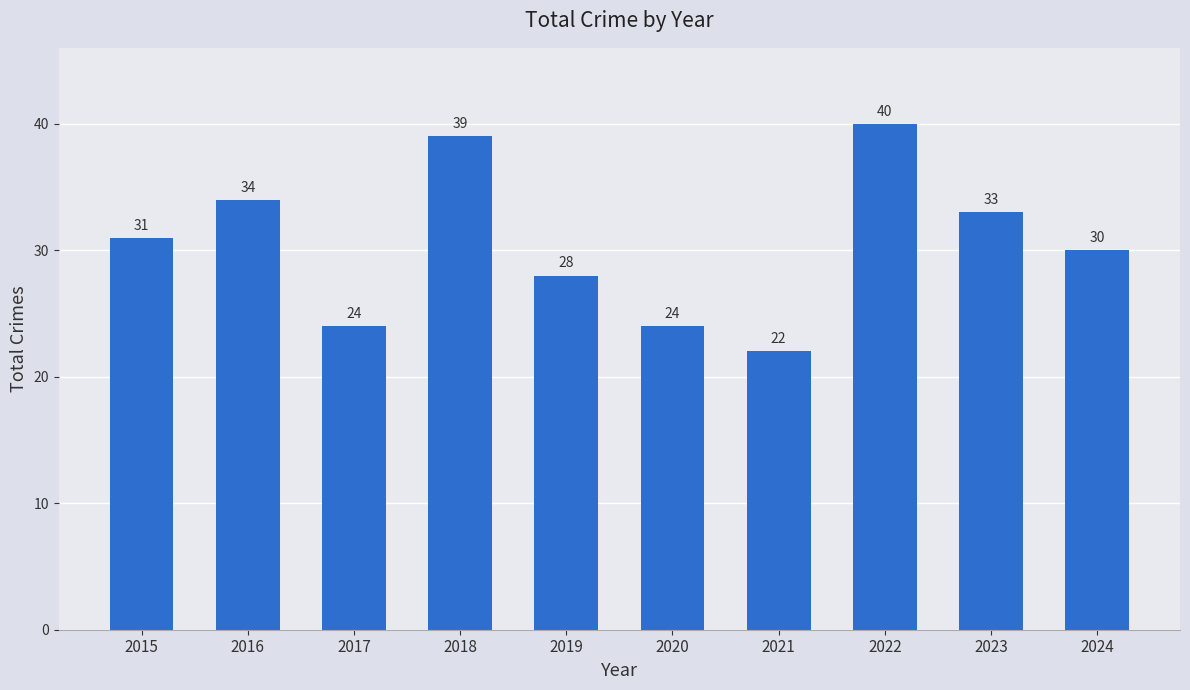

What is the difference between the maximum and minimum values?

18